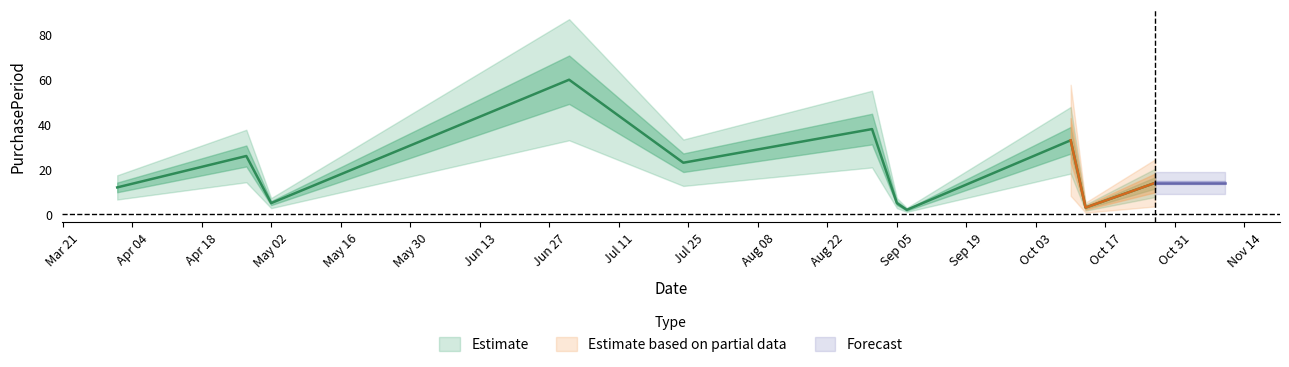

Is it true that the value at 2017-04-01 is 21?

False